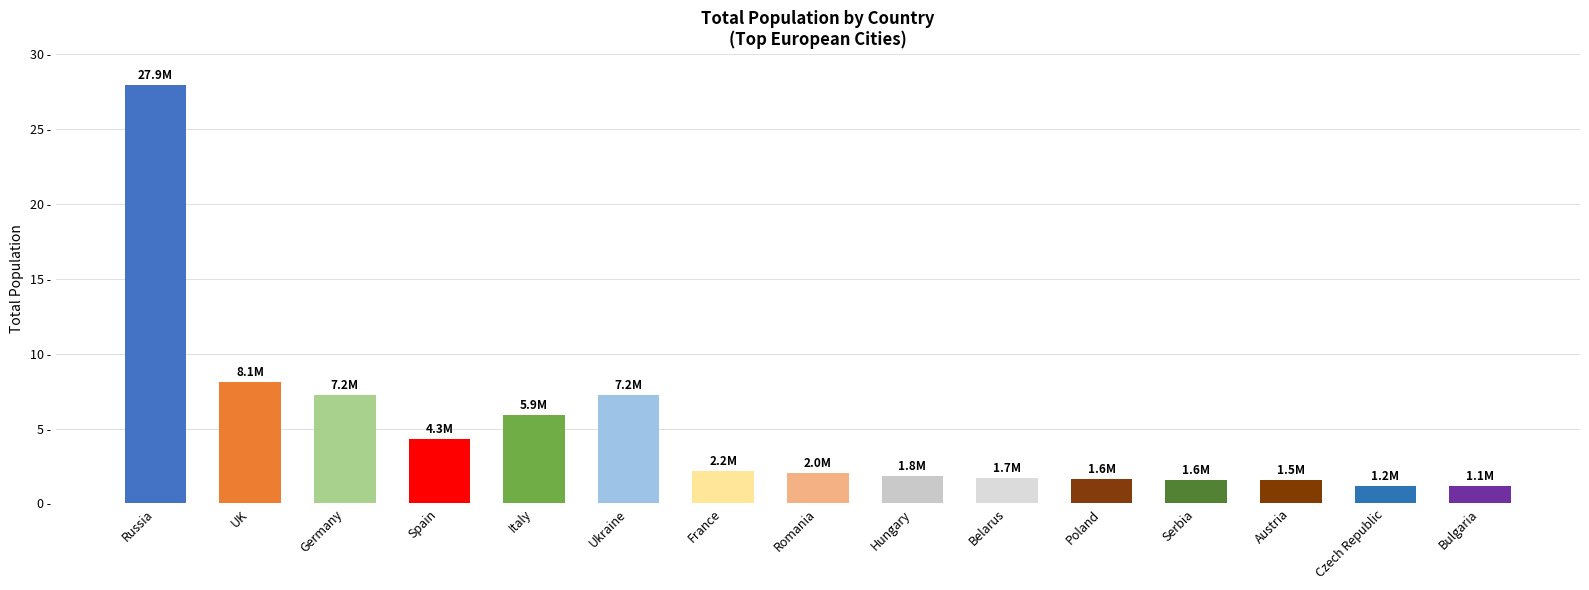

Does the chart contain any negative values?

No